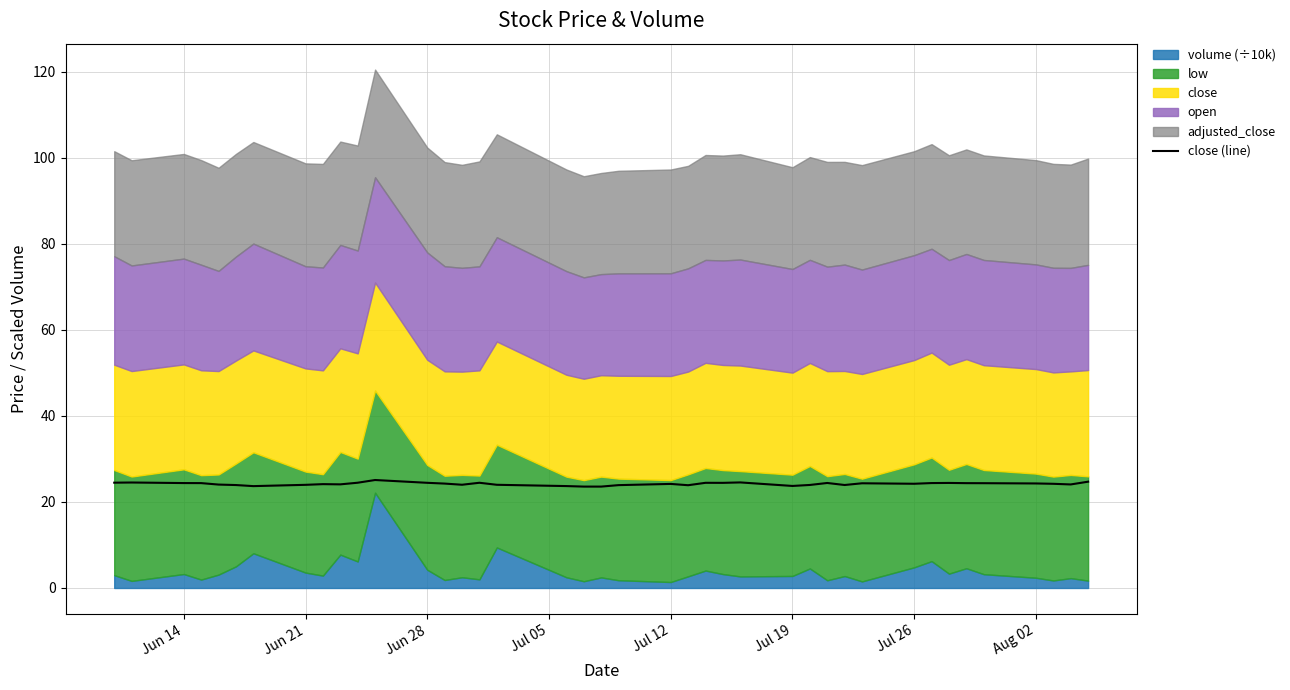

Is it true that close (line) equals 24.2 at Jul 12?

True